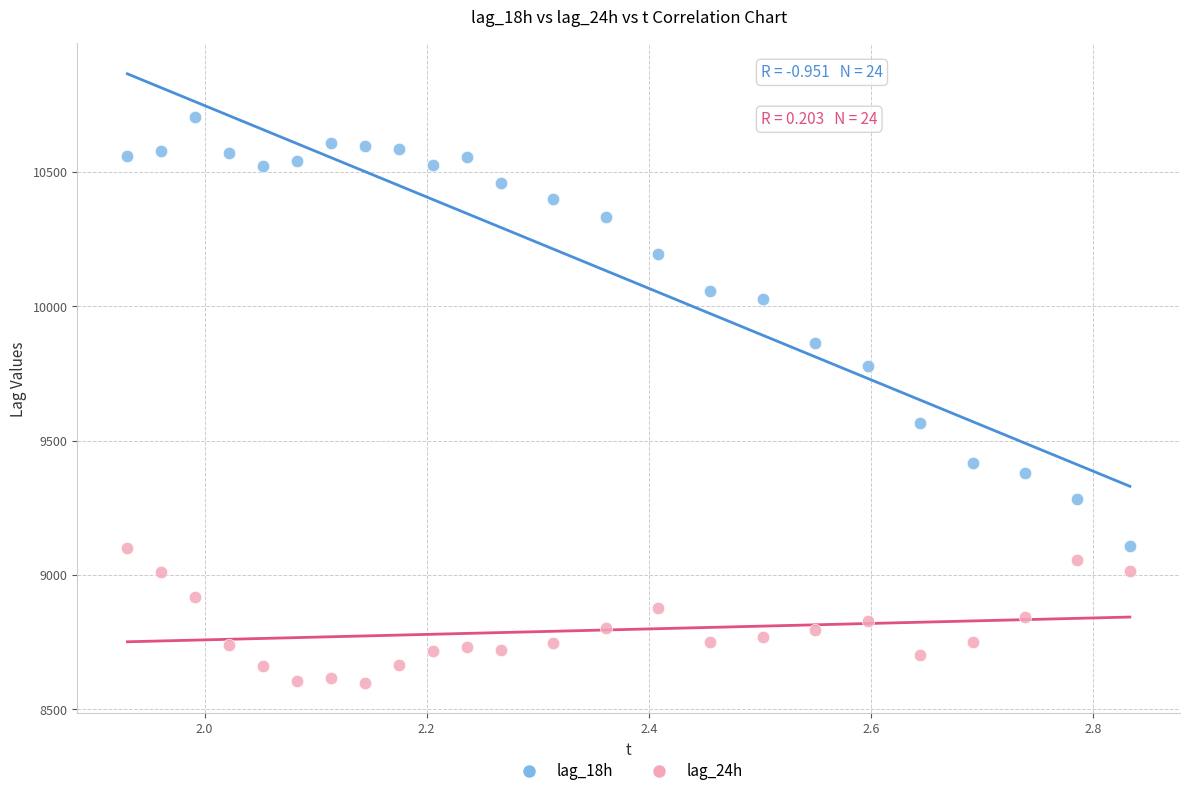

Across all series, what Y value is closest to 9652?

9565